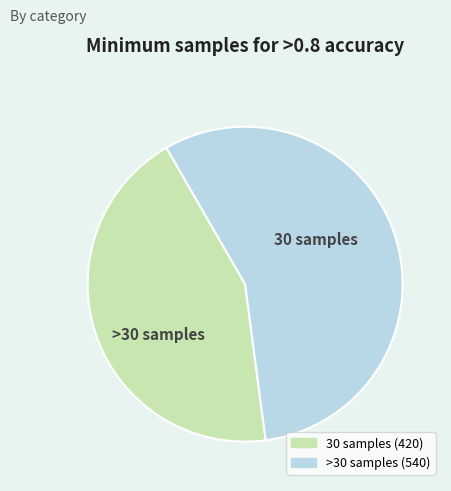

Is there a majority slice in this chart?

Yes